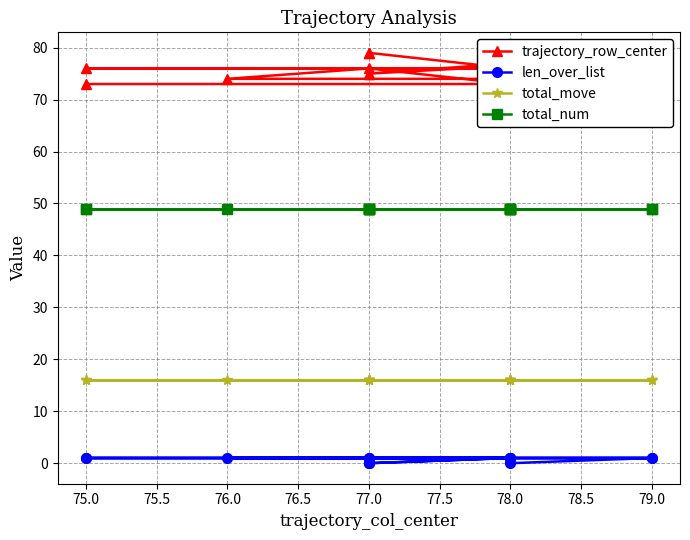

The value of len_over_list at 76.0 is 0. True or false?

False